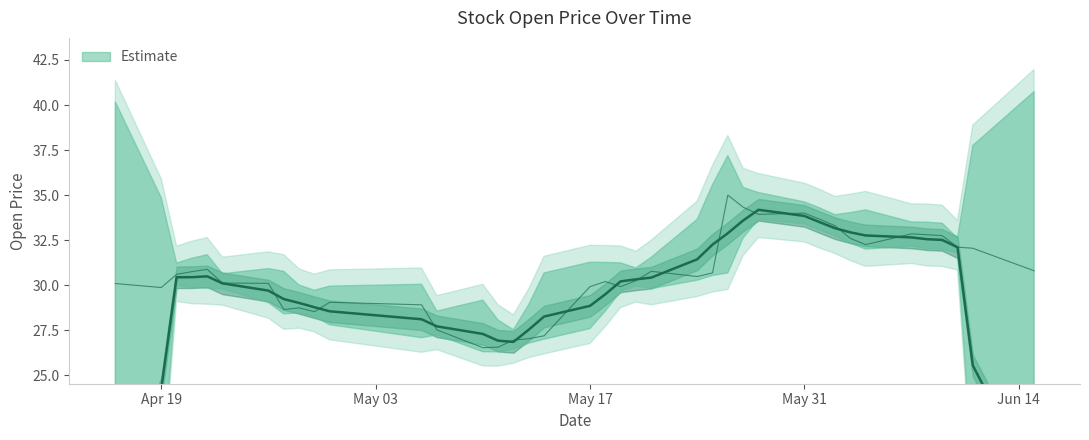

The value at 2021-05-26 is 60.8. True or false?

False